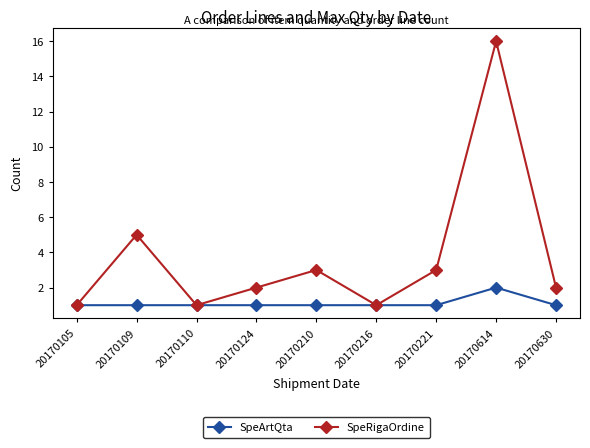

Which series changed the most between 20170105 and 20170221?

SpeRigaOrdine